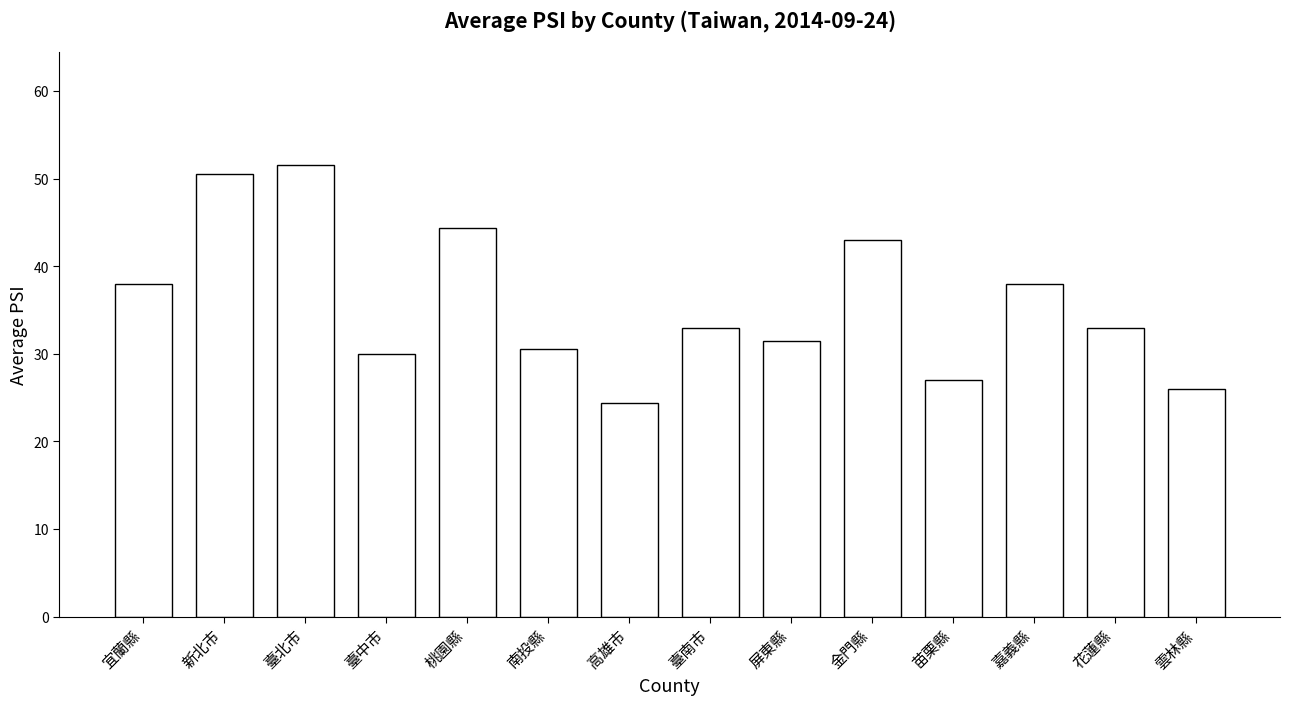

What is the change in value from 新北市 to 臺南市?

-17.5